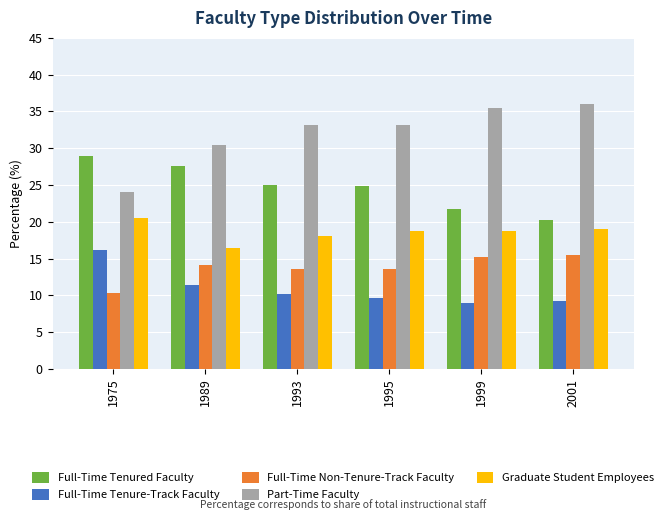

Are the bars horizontal?

No